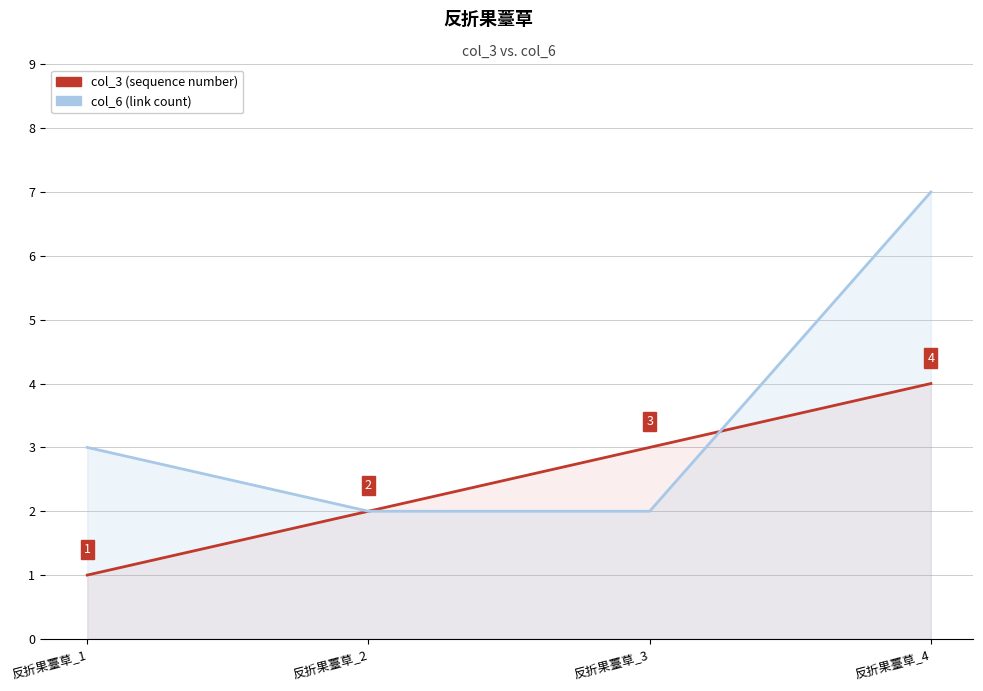

Rank the categories by col_3 value from highest to lowest.

反折果薹草_4, 反折果薹草_3, 反折果薹草_2, 反折果薹草_1